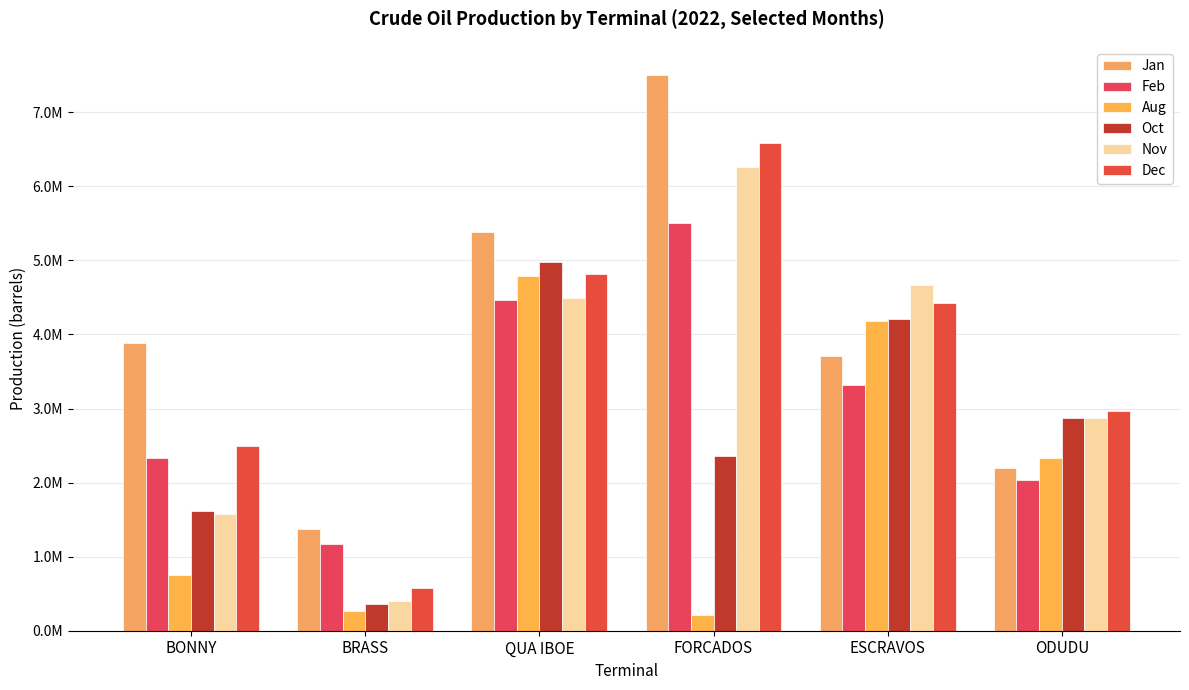

Where does the Oct series first go above 2875657?

QUA IBOE